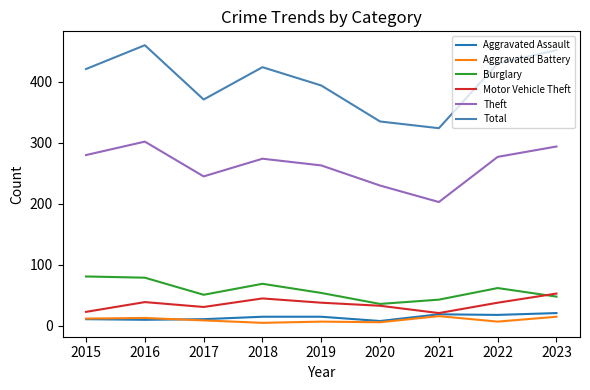

Is the value of Aggravated Battery at 2019 greater than the value of Motor Vehicle Theft at 2016?

No